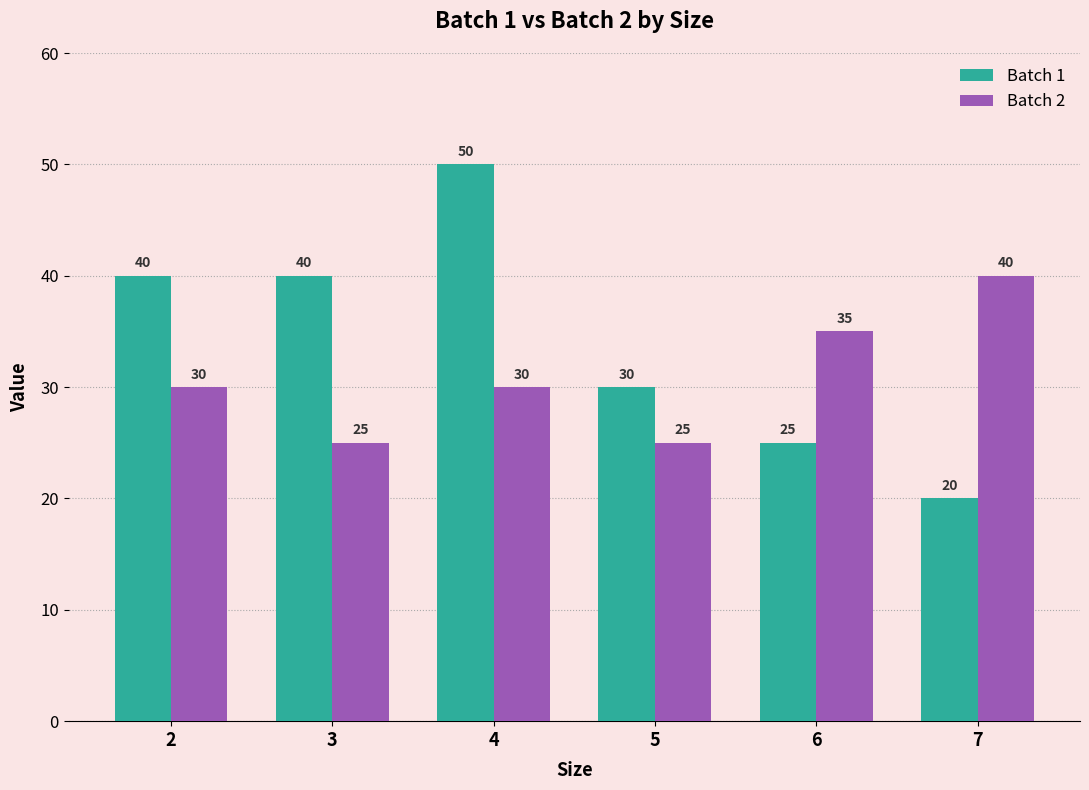

Which label corresponds to the largest value in the chart?

4